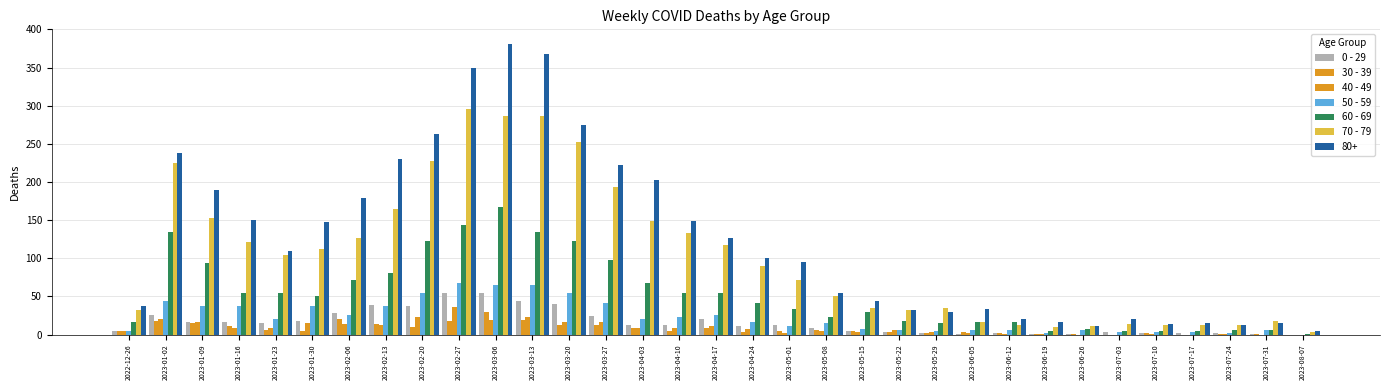

True or false: 0 - 29 has a value of 55 at 2023-02-27.

True